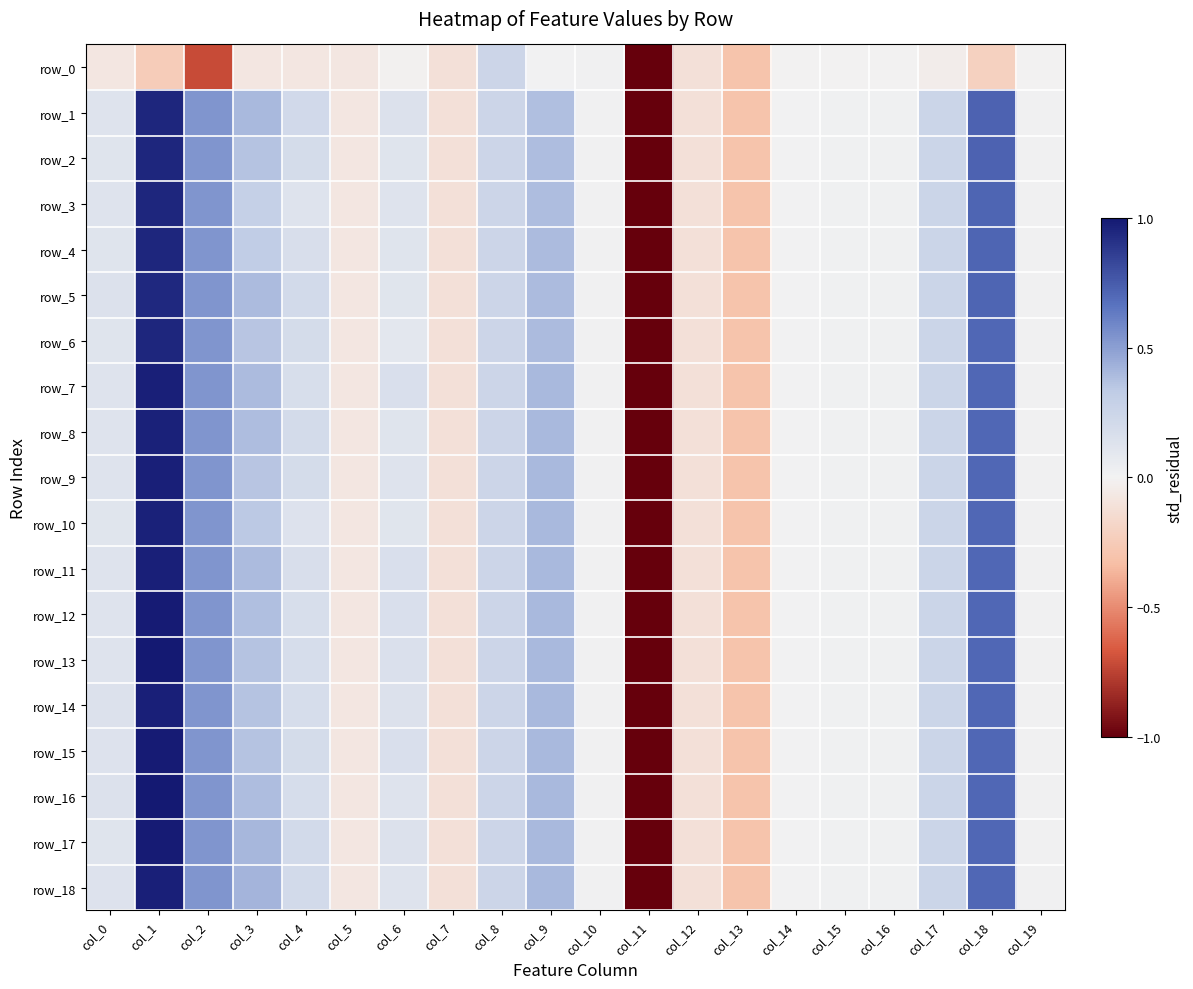

Reading left to right, transcribe all the data shown in this chart.

row_0: -0.1	-0.2	-0.7	-0.1	-0.1	-0.1	-0.0	-0.1	0.2	0.0	0.0	-1.0	-0.1	-0.3	-0.0	-0.0	-0.0	-0.0	-0.2	-0.0
row_1: 0.1	1.0	0.5	0.4	0.2	-0.1	0.1	-0.1	0.2	0.4	0.0	-1.0	-0.1	-0.3	0.0	0.0	0.0	0.3	0.7	0.0
row_2: 0.1	1.0	0.5	0.4	0.2	-0.1	0.1	-0.1	0.2	0.4	0.0	-1.0	-0.1	-0.3	0.0	0.0	0.0	0.3	0.7	0.0
row_3: 0.1	1.0	0.5	0.3	0.1	-0.1	0.1	-0.1	0.2	0.4	0.0	-1.0	-0.1	-0.3	0.0	0.0	0.0	0.3	0.7	0.0
row_4: 0.1	1.0	0.5	0.3	0.2	-0.1	0.1	-0.1	0.2	0.4	0.0	-1.0	-0.1	-0.3	0.0	0.0	0.0	0.3	0.7	0.0
row_5: 0.1	0.9	0.5	0.4	0.2	-0.1	0.1	-0.1	0.2	0.4	0.0	-1.0	-0.1	-0.3	0.0	0.0	0.0	0.3	0.7	0.0
row_6: 0.1	1.0	0.5	0.4	0.2	-0.1	0.1	-0.1	0.2	0.4	0.0	-1.0	-0.1	-0.3	0.0	0.0	0.0	0.3	0.7	0.0
row_7: 0.1	1.0	0.5	0.4	0.2	-0.1	0.2	-0.1	0.2	0.4	0.0	-1.0	-0.1	-0.3	0.0	0.0	0.0	0.3	0.7	0.0
row_8: 0.1	1.0	0.5	0.4	0.2	-0.1	0.1	-0.1	0.2	0.4	0.0	-1.0	-0.1	-0.3	0.0	0.0	0.0	0.3	0.7	0.0
row_9: 0.1	1.0	0.5	0.4	0.2	-0.1	0.1	-0.1	0.2	0.4	0.0	-1.0	-0.1	-0.3	0.0	0.0	0.0	0.3	0.7	0.0
row_10: 0.1	1.0	0.5	0.3	0.1	-0.1	0.1	-0.1	0.2	0.4	0.0	-1.0	-0.1	-0.3	0.0	0.0	0.0	0.3	0.7	0.0
row_11: 0.1	1.0	0.5	0.4	0.2	-0.1	0.2	-0.1	0.2	0.4	0.0	-1.0	-0.1	-0.3	0.0	0.0	0.0	0.3	0.7	0.0
row_12: 0.1	1.0	0.5	0.4	0.2	-0.1	0.2	-0.1	0.2	0.4	0.0	-1.0	-0.1	-0.3	0.0	0.0	0.0	0.3	0.7	0.0
row_13: 0.1	1.0	0.5	0.4	0.2	-0.1	0.2	-0.1	0.2	0.4	0.0	-1.0	-0.1	-0.3	0.0	0.0	0.0	0.3	0.7	0.0
row_14: 0.1	1.0	0.5	0.4	0.2	-0.1	0.1	-0.1	0.2	0.4	0.0	-1.0	-0.1	-0.3	0.0	0.0	0.0	0.3	0.7	0.0
row_15: 0.1	1.0	0.5	0.4	0.2	-0.1	0.2	-0.1	0.2	0.4	0.0	-1.0	-0.1	-0.3	0.0	0.0	0.0	0.3	0.7	0.0
row_16: 0.1	1.0	0.5	0.4	0.2	-0.1	0.1	-0.1	0.2	0.4	0.0	-1.0	-0.1	-0.3	0.0	0.0	0.0	0.3	0.7	0.0
row_17: 0.1	1.0	0.5	0.4	0.2	-0.1	0.1	-0.1	0.2	0.4	0.0	-1.0	-0.1	-0.3	0.0	0.0	0.0	0.3	0.7	0.0
row_18: 0.1	1.0	0.5	0.4	0.2	-0.1	0.1	-0.1	0.2	0.4	0.0	-1.0	-0.1	-0.3	0.0	0.0	0.0	0.3	0.7	0.0